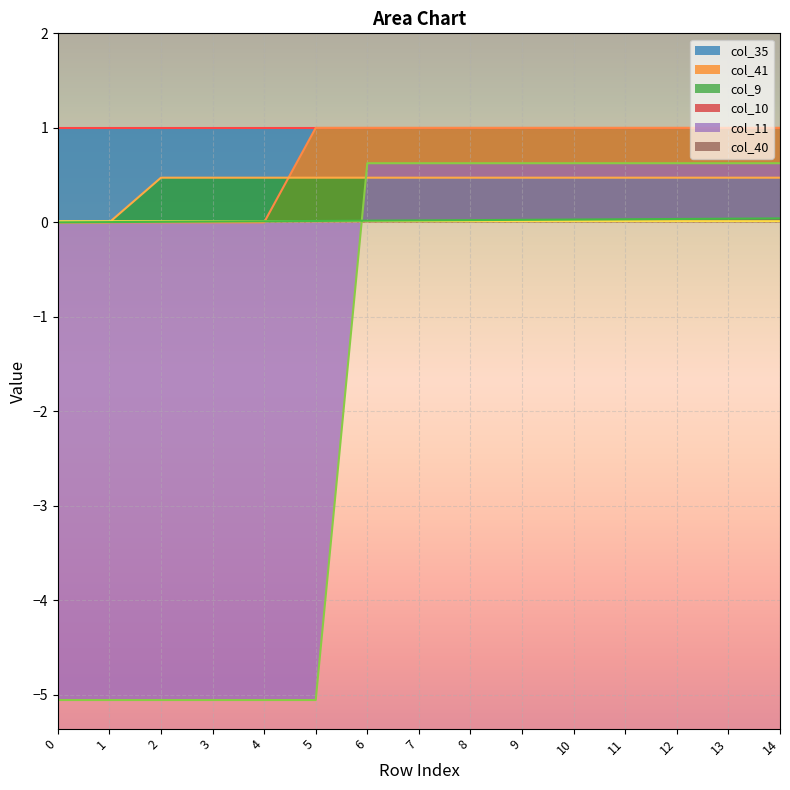

The value of col_9 at 5 is 0.8. True or false?

False